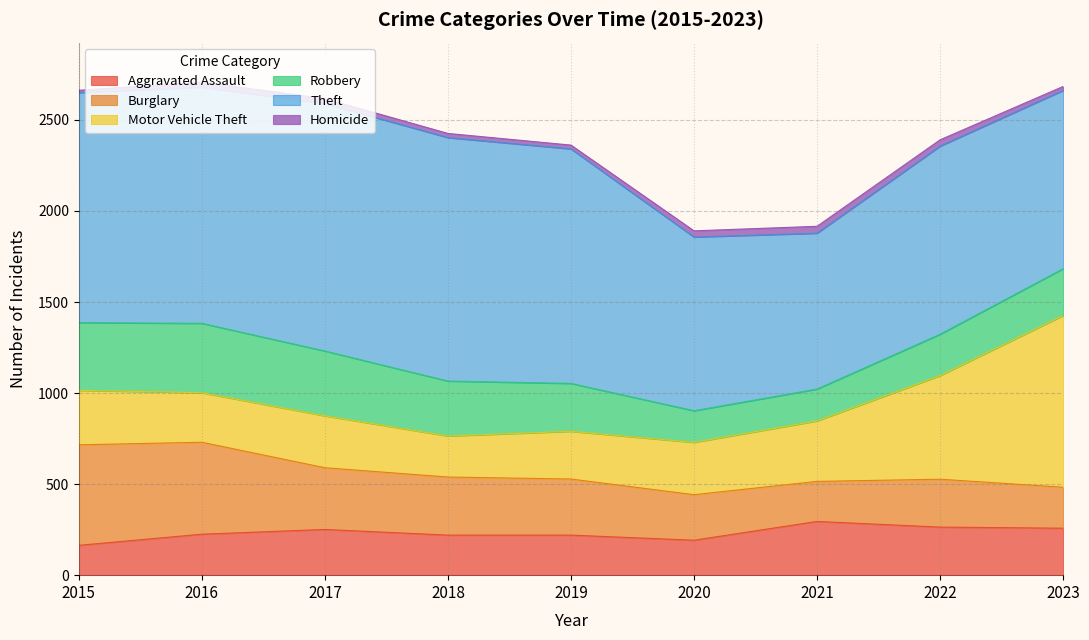

Is it true that Burglary equals 505 at 2016?

True